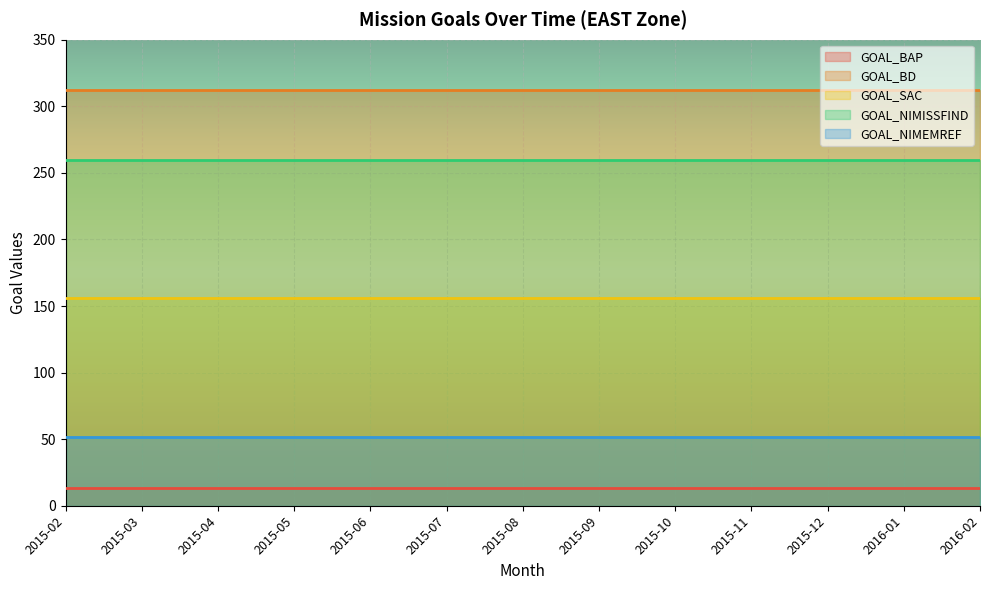

What is the difference between the highest and lowest values at 2015-04?

299